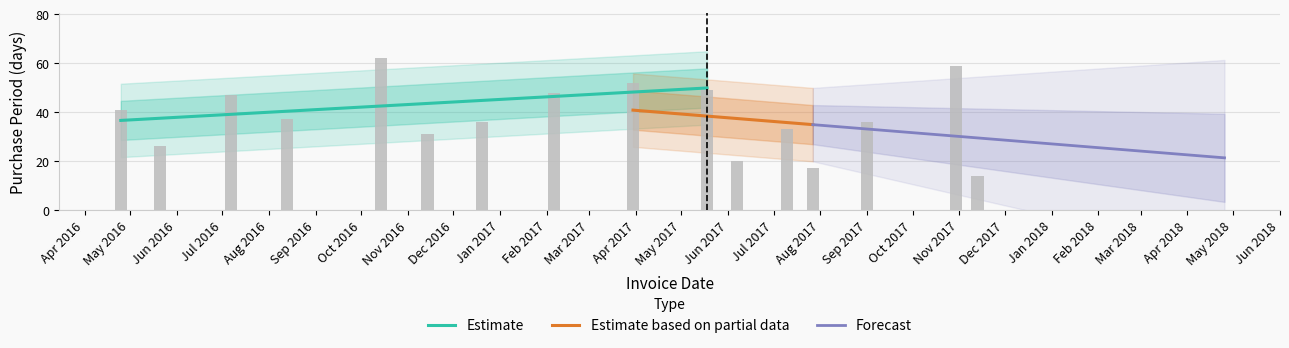

Approximately how many times larger is the value at Jun 2017 compared to Aug 2017?

1.2